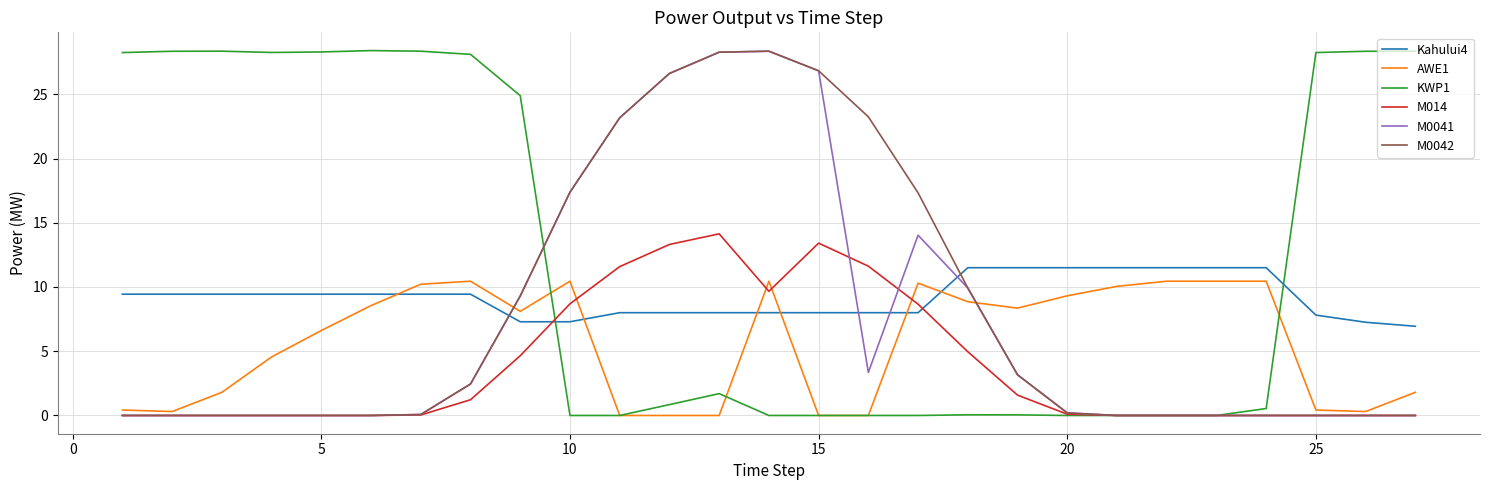

Which series ends up on top after the final intersection of AWE1 and Kahului4?

Kahului4